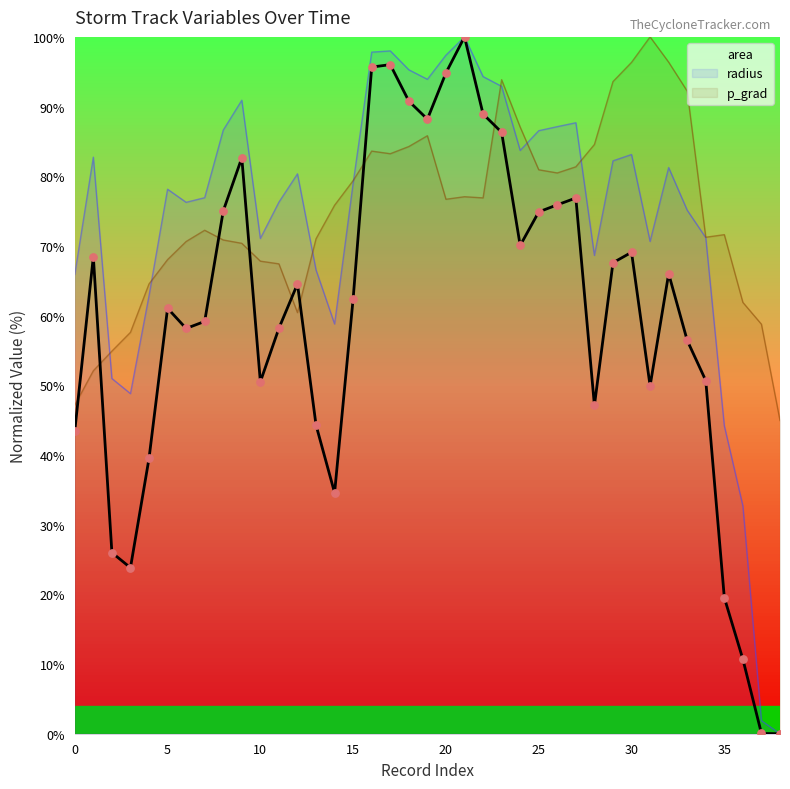

Which series reaches the minimum Y coordinate?

area